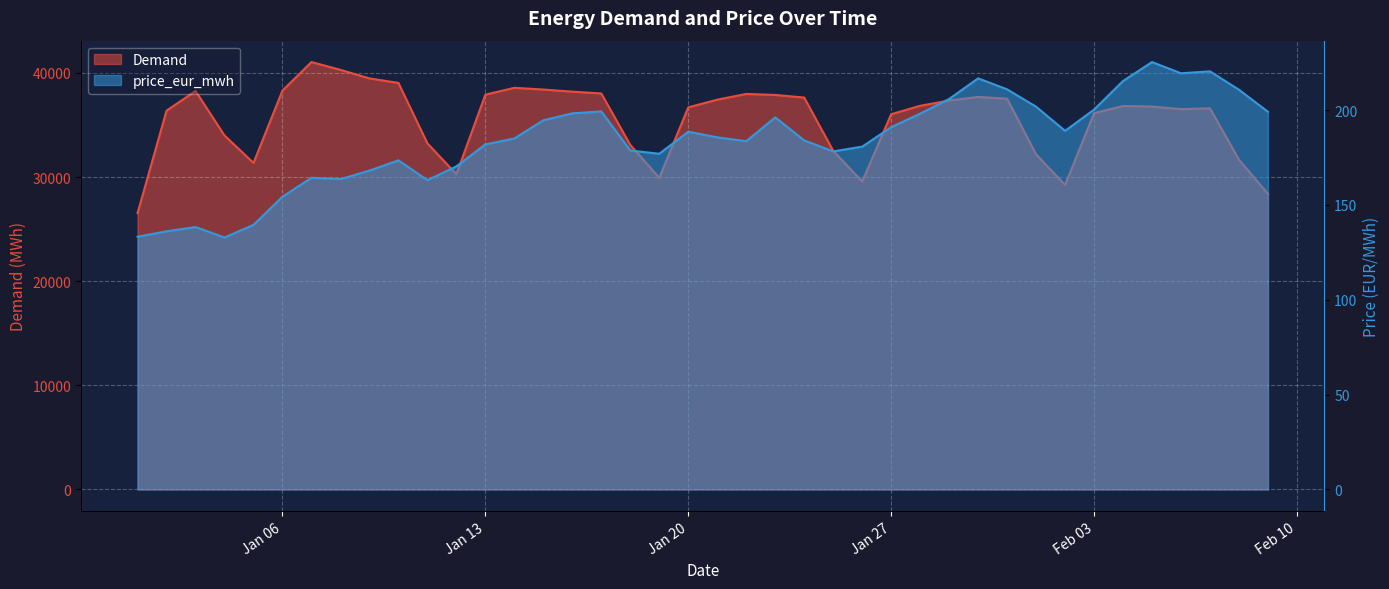

Between 2025-01-07 and 2025-01-28, which is larger?

2025-01-07